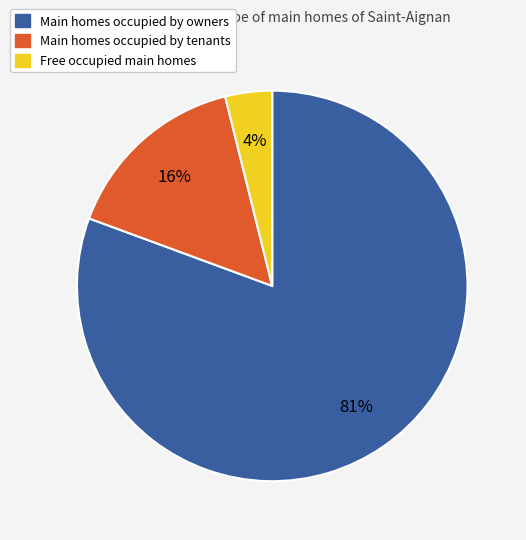

To the nearest percent, what is the average slice percentage?

33%